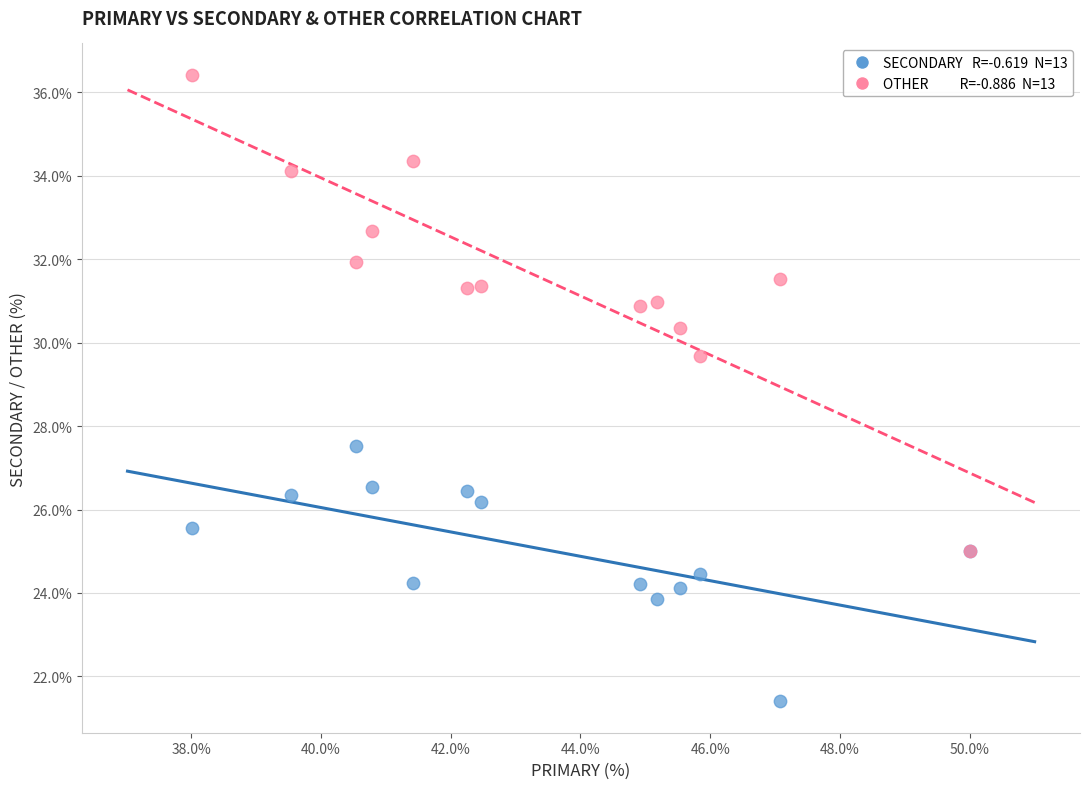

Across all series, what Y value is closest to 28?

27.5